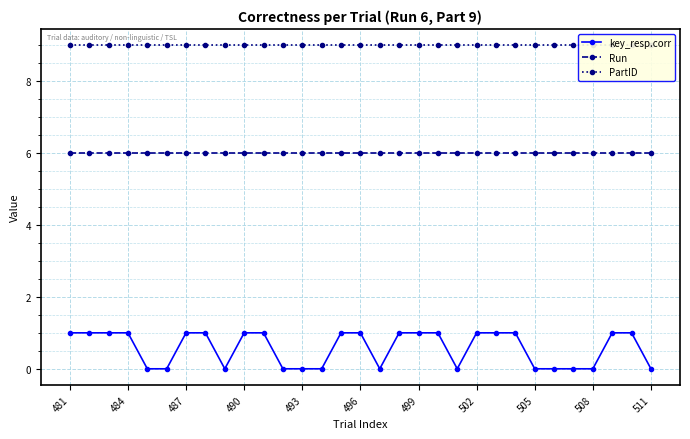

How many distinct data groups are displayed?

3